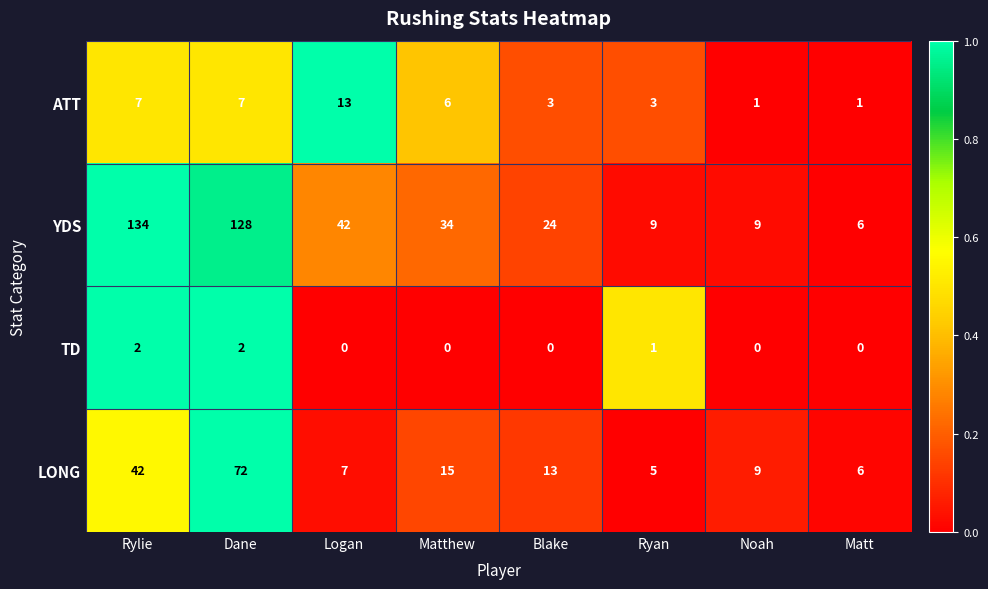

What is the minimum value for YDS?

6